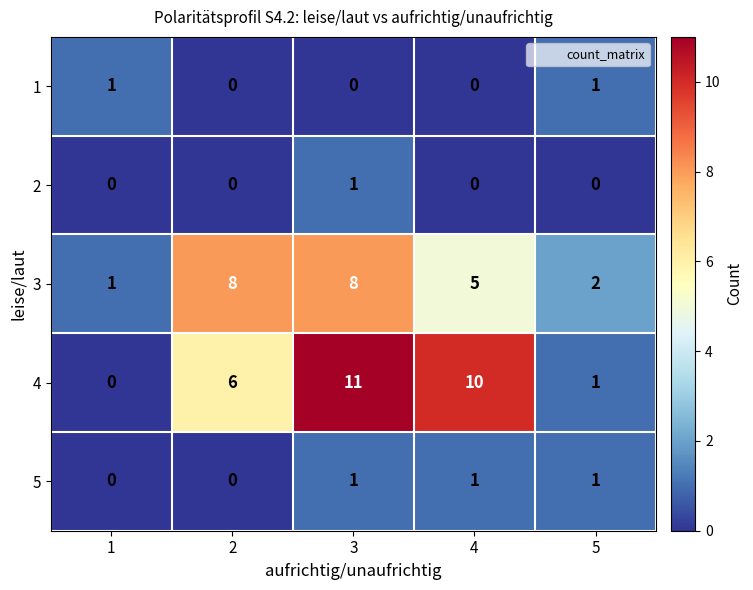

Which category has the highest value across all series?

3